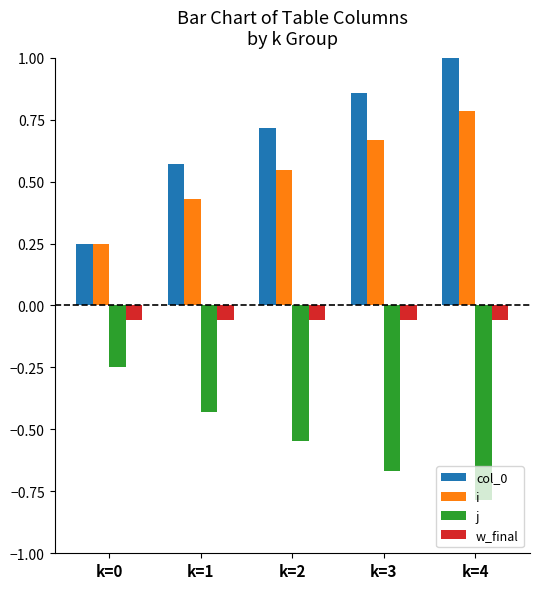

Is it true that i equals 0.8 at k=4?

True